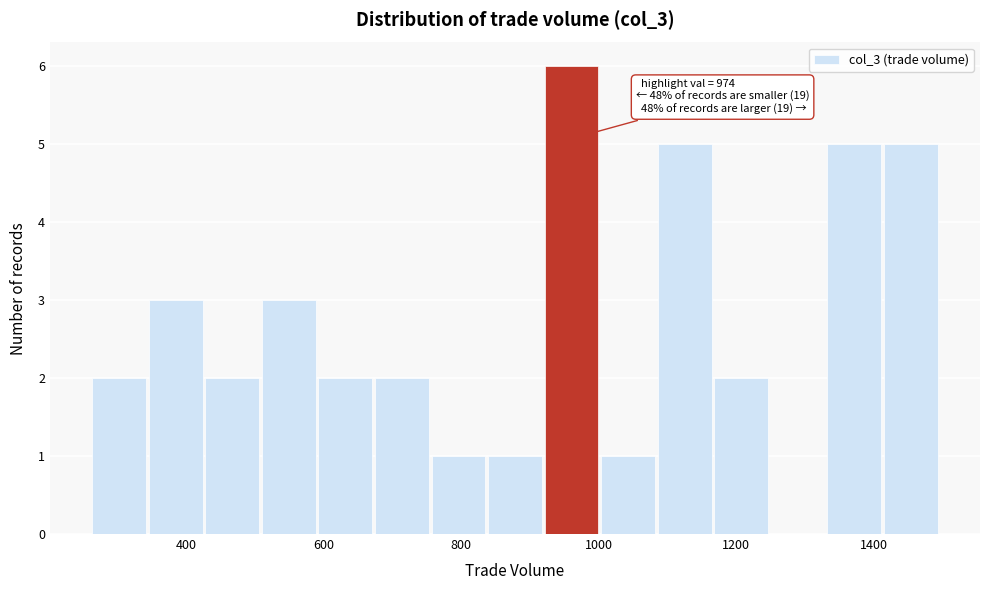

Which range on the x-axis has the tallest bar?

920 to 1000